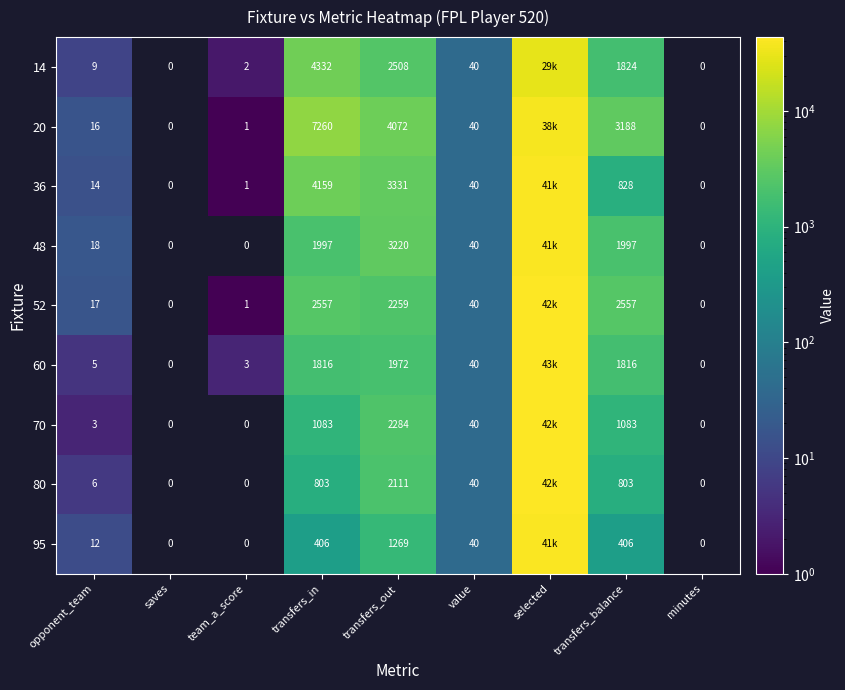

What is the total value across all series at value?

360